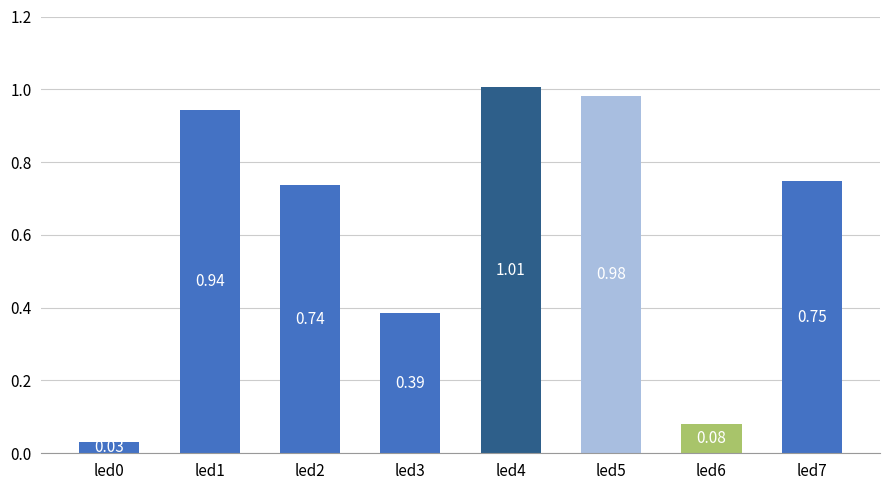

What is the sum of all values?

4.9